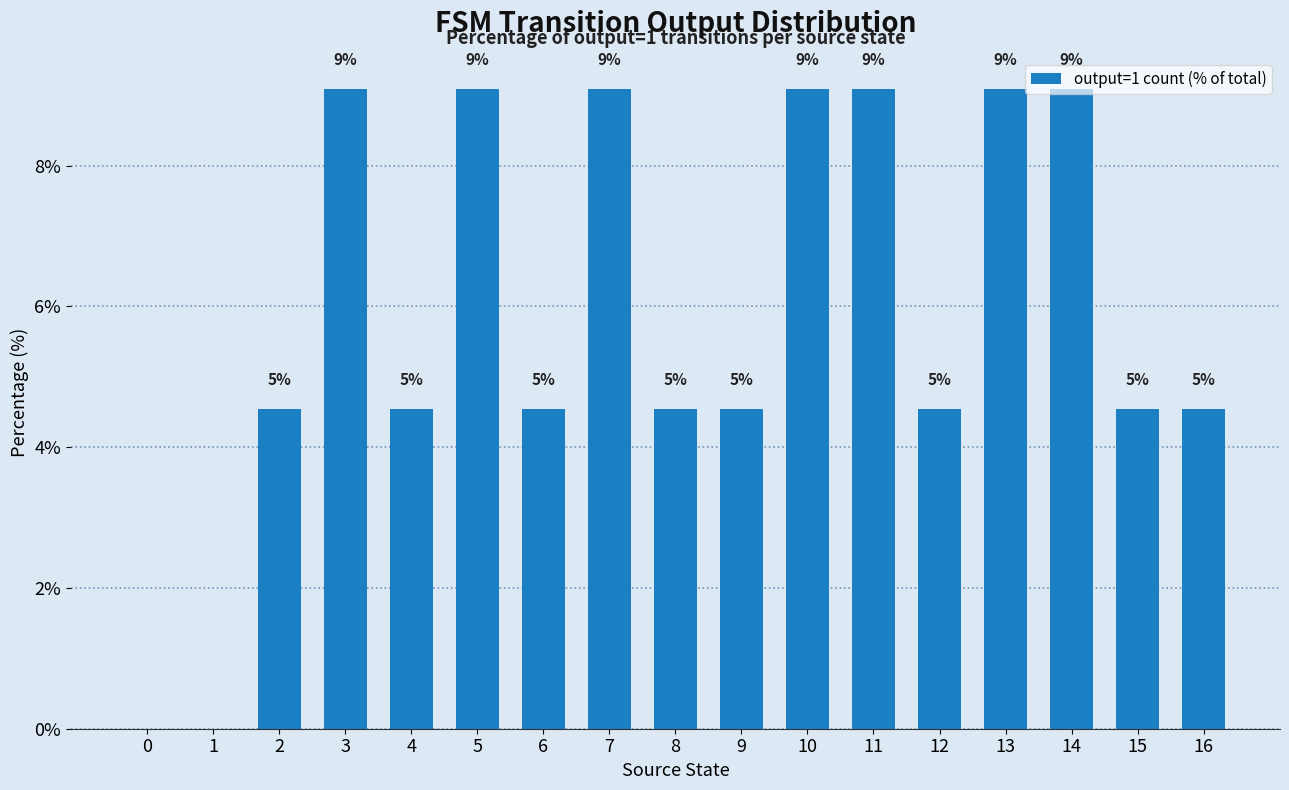

What is the difference between the maximum and minimum values?

9.1